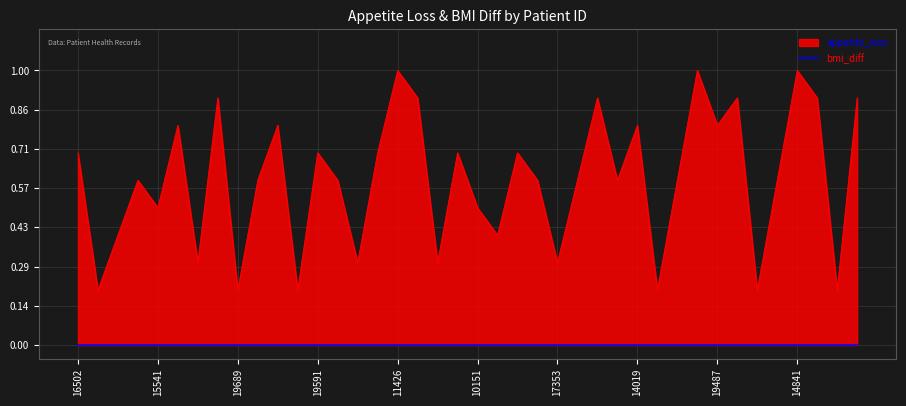

What is the minimum value shown in the chart?

0.2